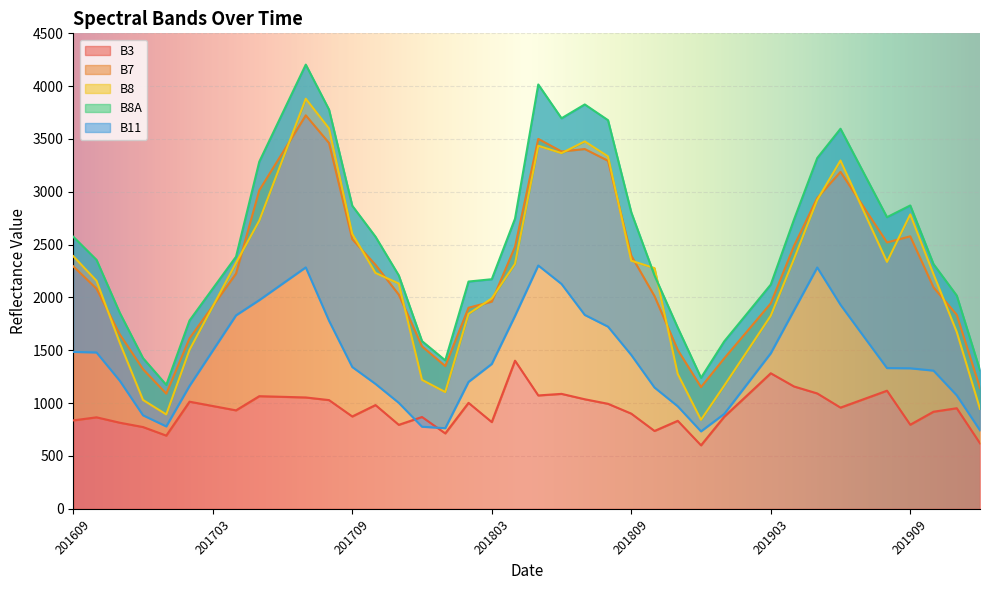

What is the value of the B3 point at the 23rd from the left?

1037